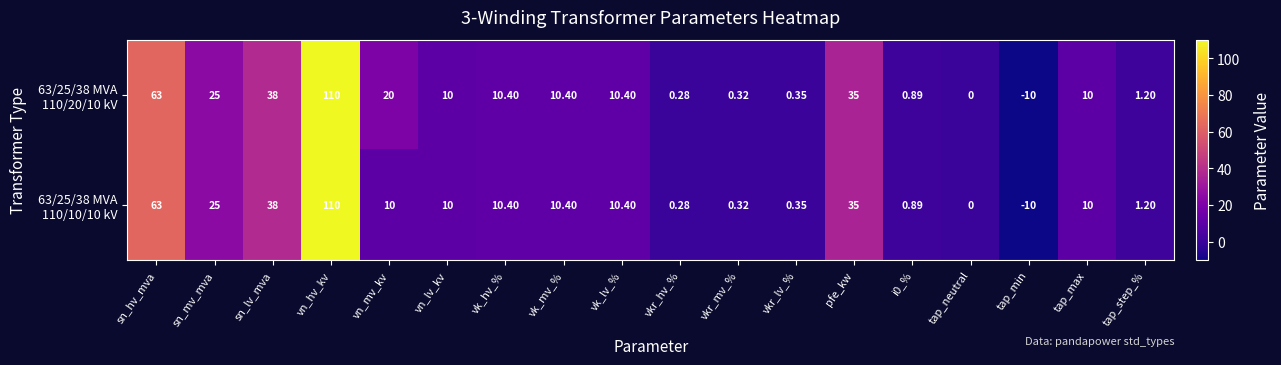

Which label corresponds to the largest value in the chart?

vn_hv_kv